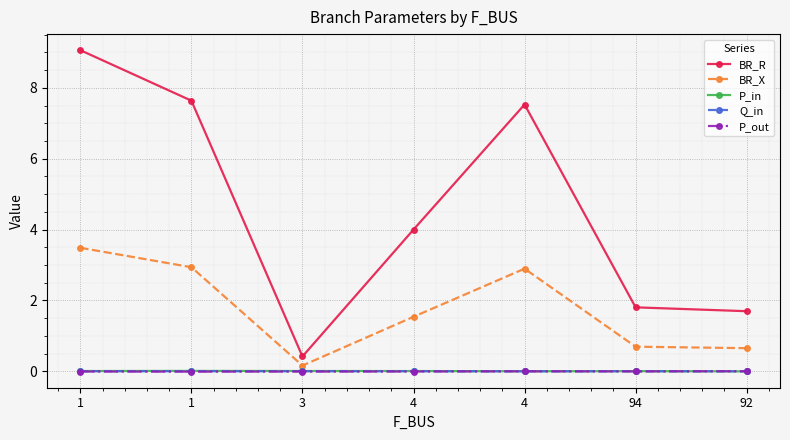

True or false: BR_X has more than 2 interior local peaks.

False